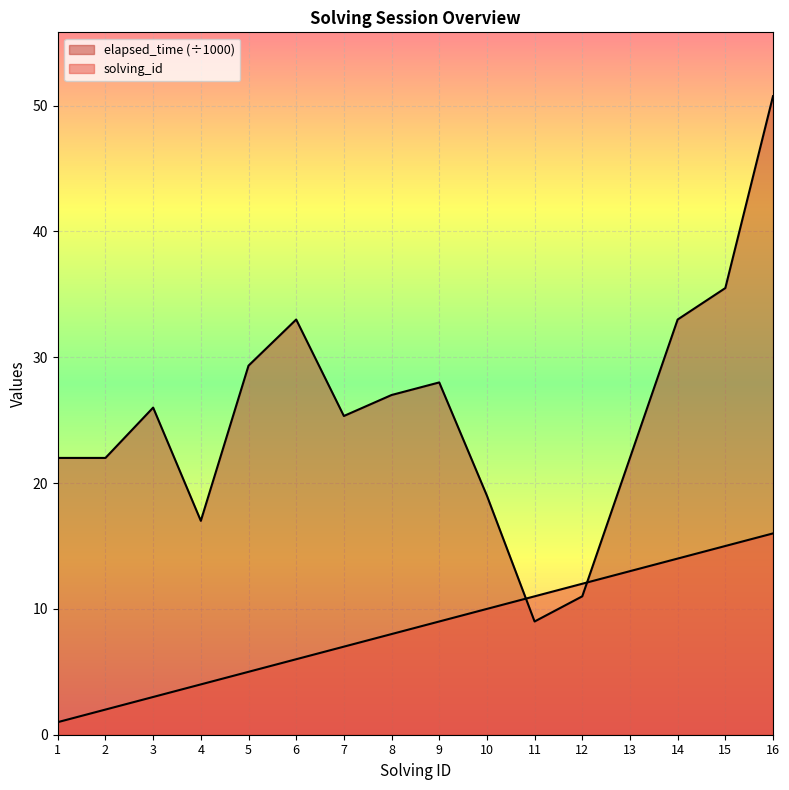

True or false: solving_id has a value of 16.0 at 16.

True